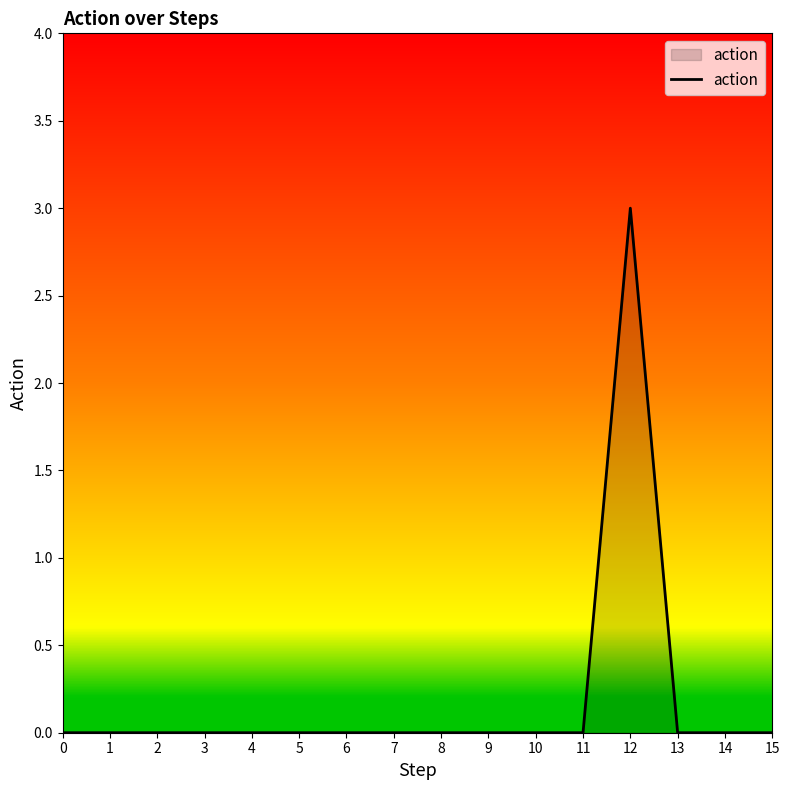

What is the sum of all values?

3